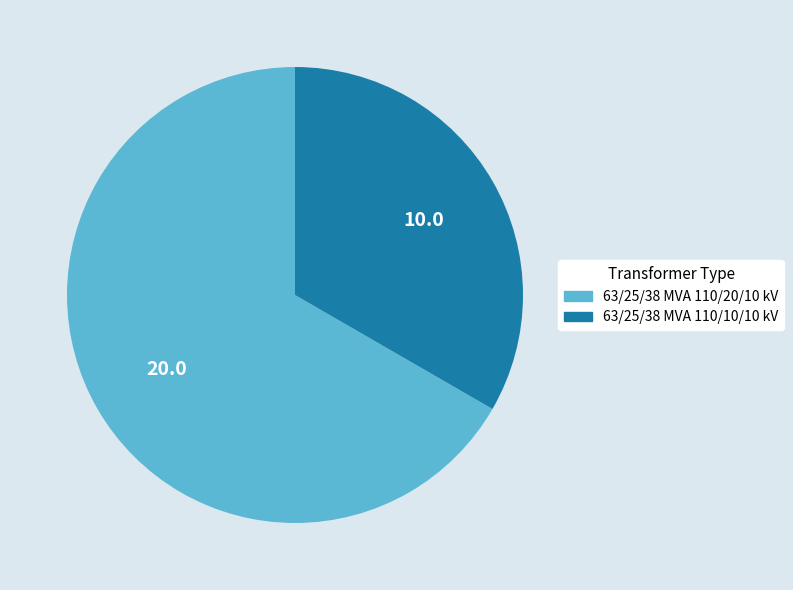

Which slice represents more than half of the pie?

63/25/38 MVA 110/20/10 kV